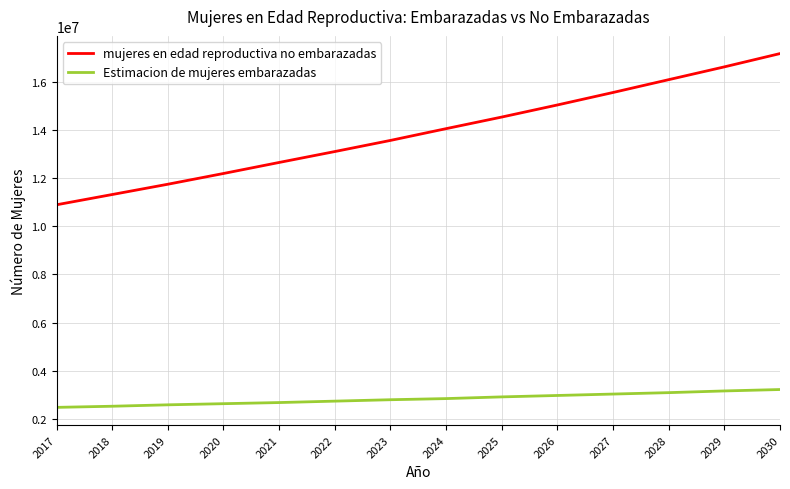

True or false: Estimacion de mujeres embarazadas and mujeres en edad reproductiva no embarazadas cross at least once.

False